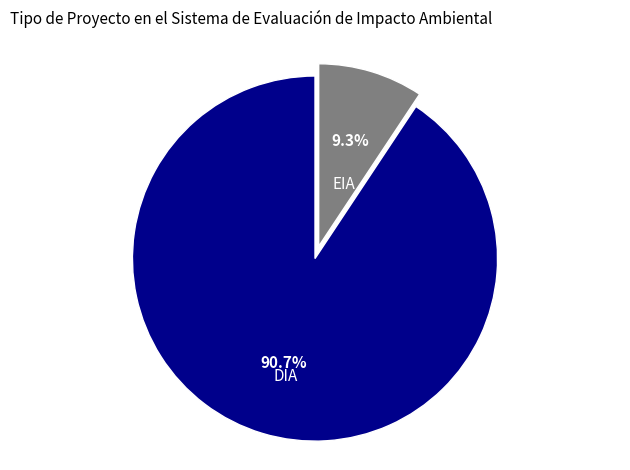

To the nearest percent, what percentage of the pie is EIA?

9%